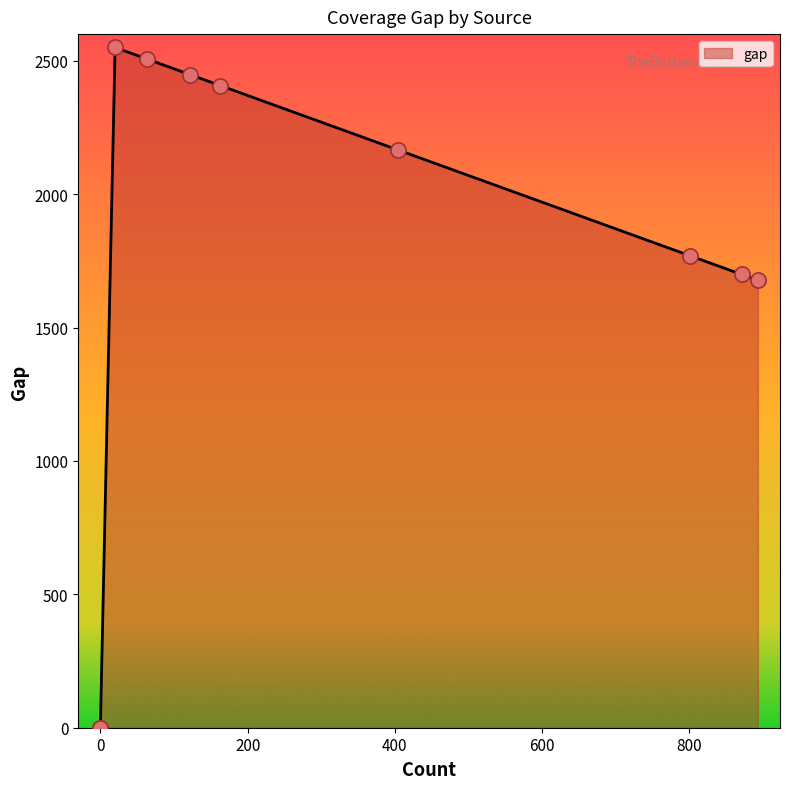

Which has a higher value, Wikidata or Worldcat?

Worldcat